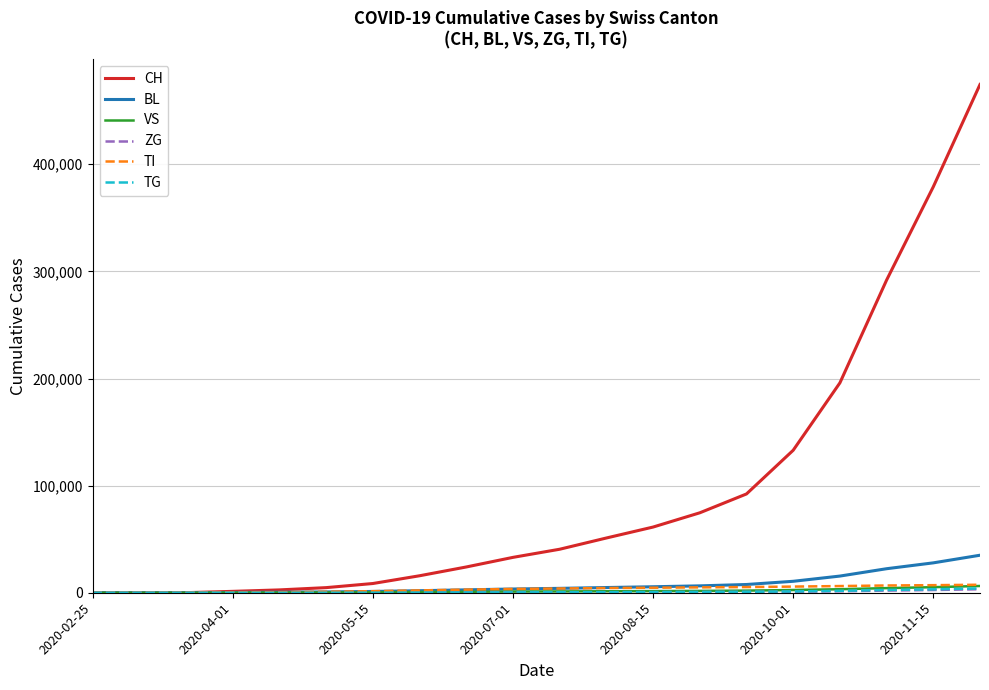

What is the maximum value shown in the chart?

474490